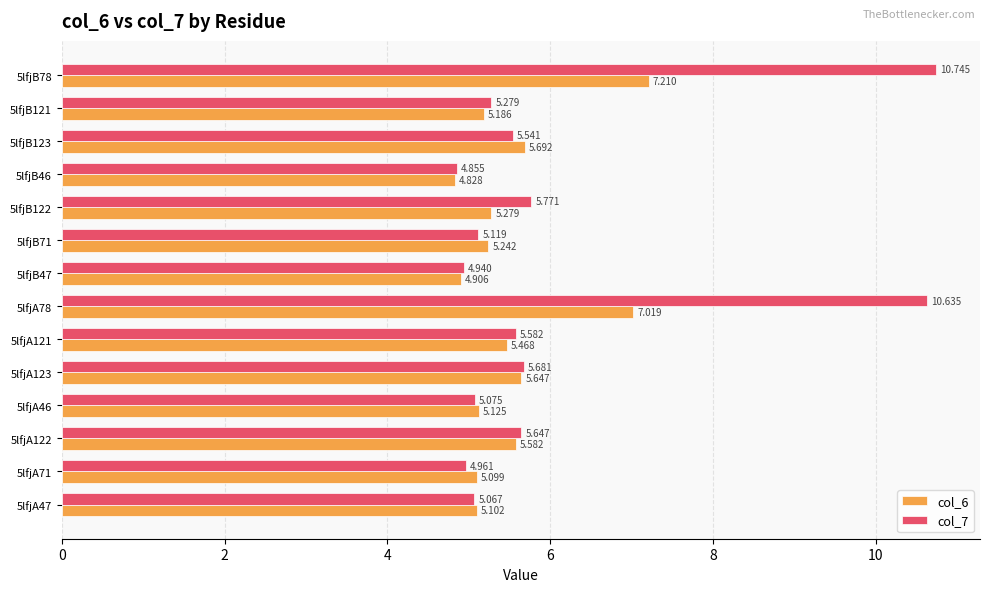

Is the value of col_6 at 5lfjA121 greater than the value of col_7 at 5lfjB46?

Yes